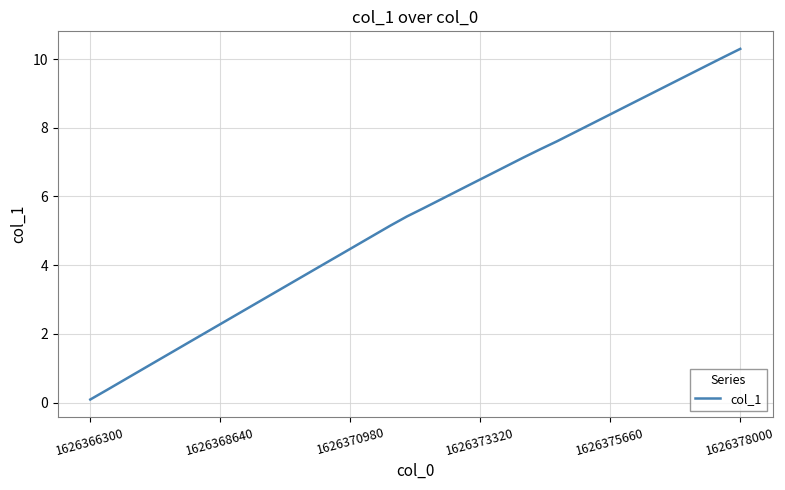

What is the maximum value shown in the chart?

10.3